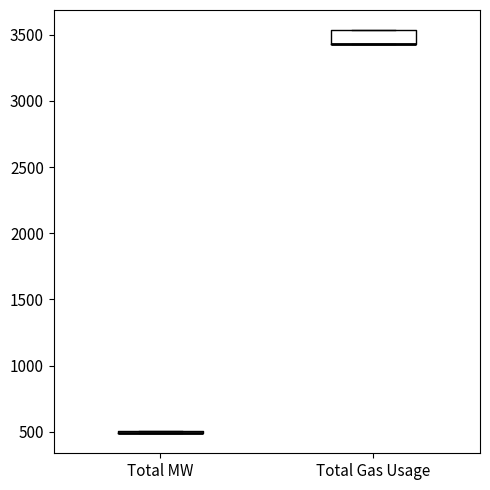

Comparing the boxes themselves (not the whiskers), which one is the tallest?

Total Gas Usage